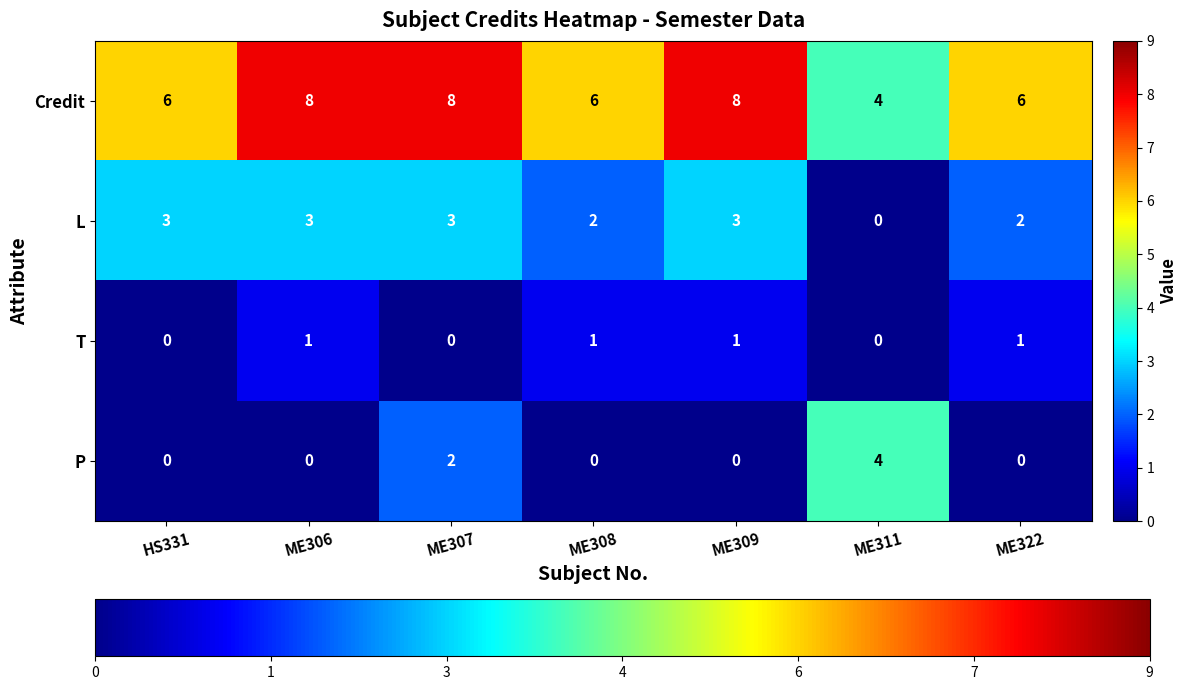

How many data points does each series have?

7